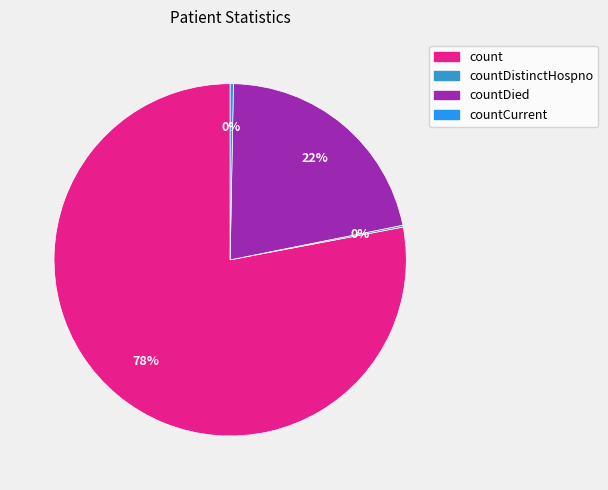

Is the sum of count and countCurrent greater than half?

Yes